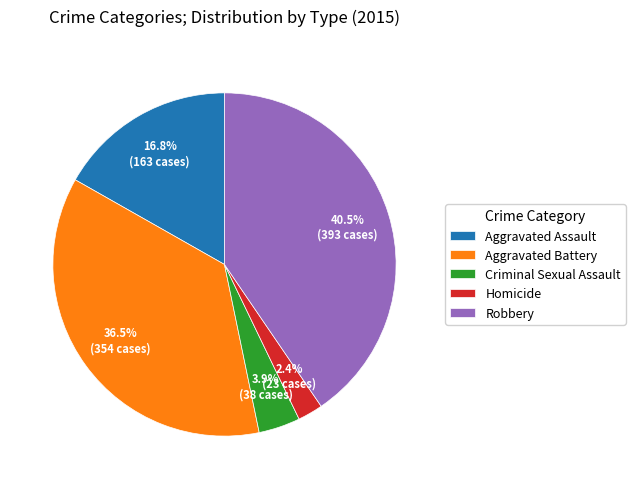

Which slice is the smallest?

Homicide